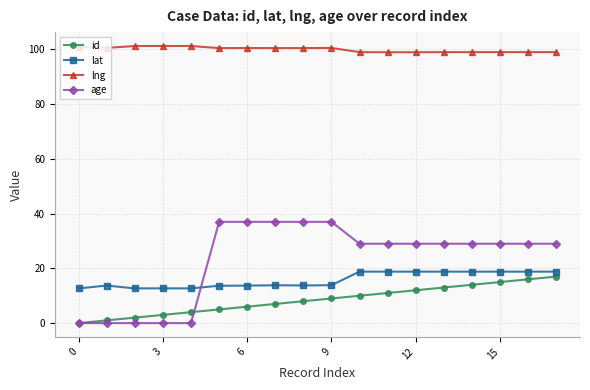

True or false: lat and id cross at least once.

False